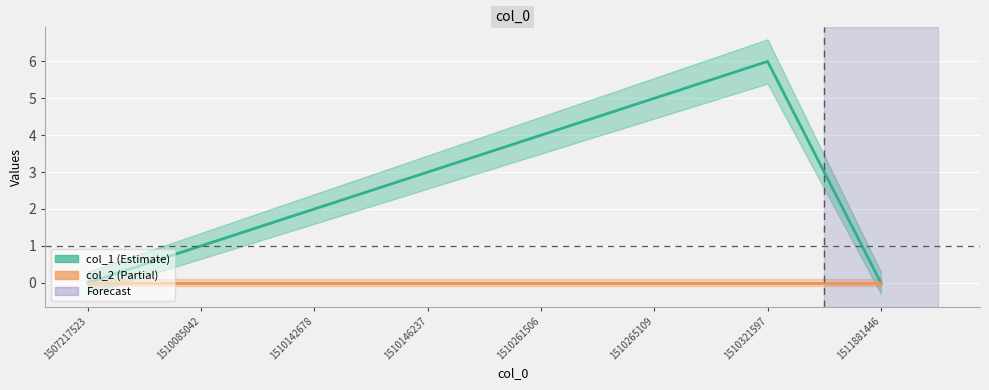

Rank the categories by value from lowest to highest.

1507217523, 1511881446, 1510085042, 1510142678, 1510146237, 1510261506, 1510265109, 1510321597